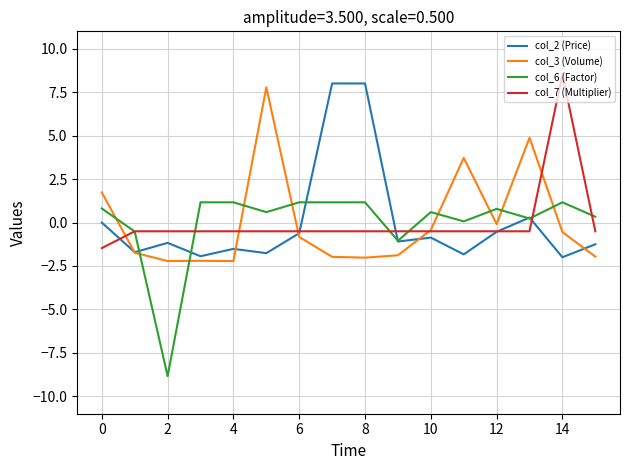

Which series ends up on top after the final intersection of col_6 (Factor) and col_3 (Volume)?

col_6 (Factor)